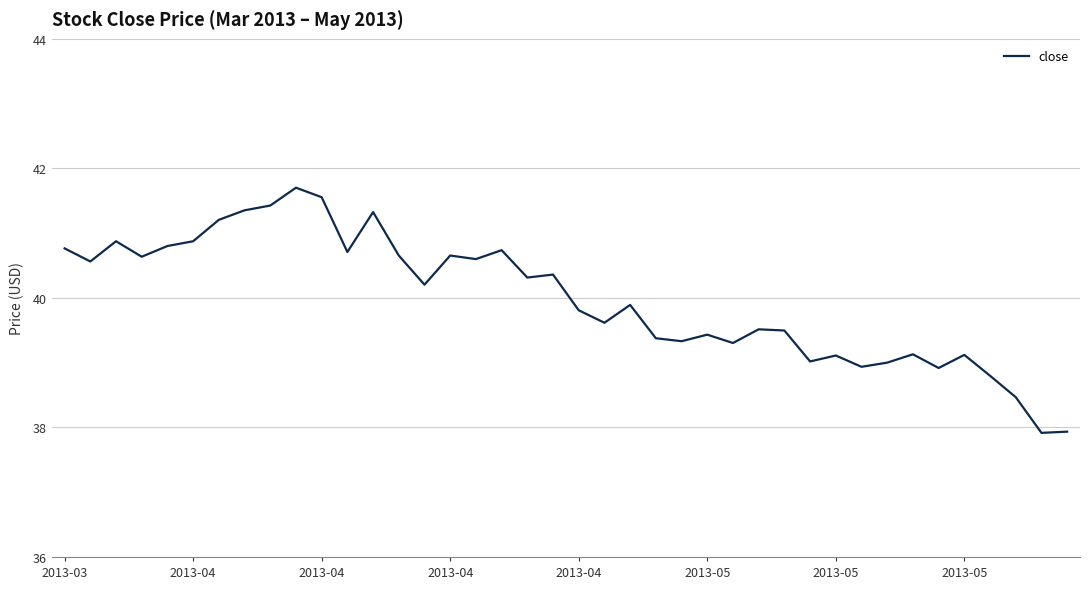

What is the difference between the maximum and minimum values?

3.8